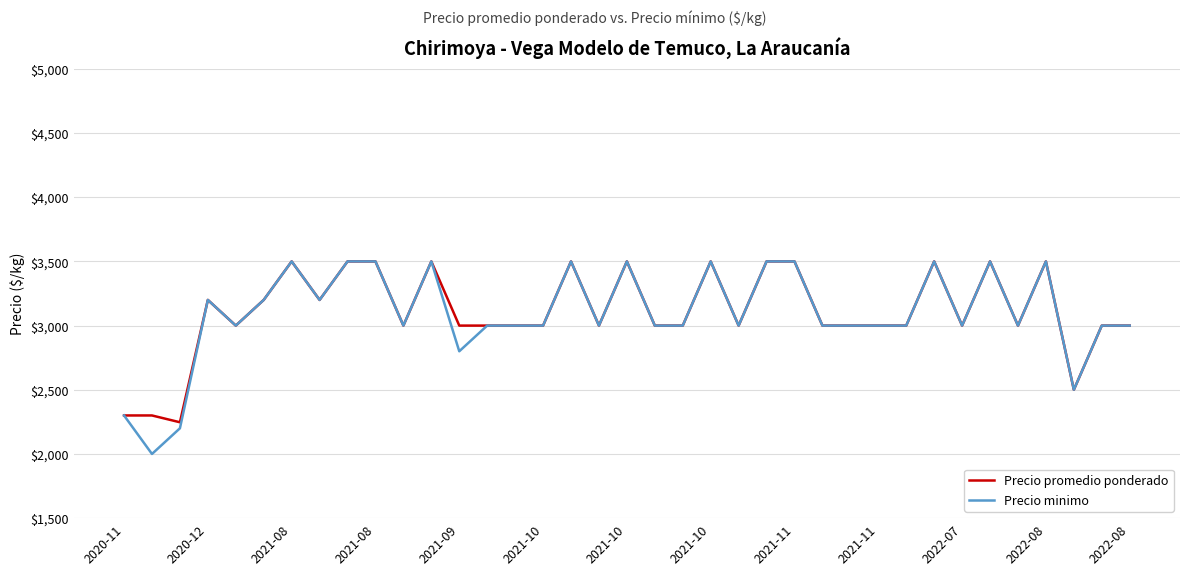

What is the maximum value shown in the chart?

3500